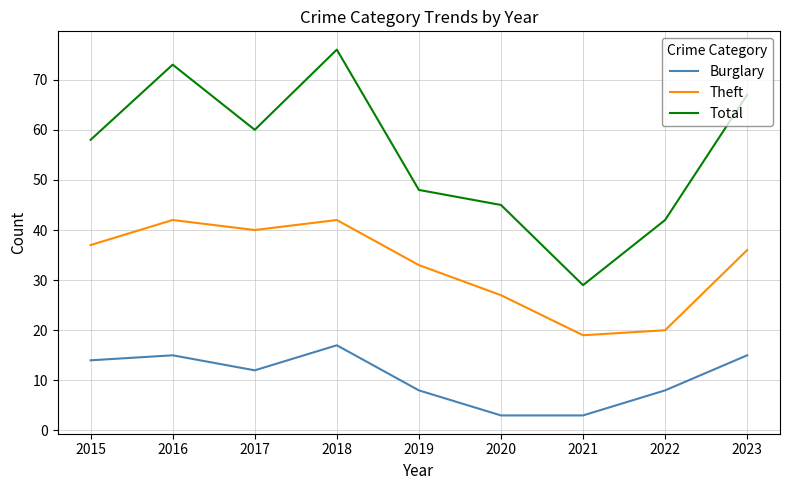

Where is the first local maximum for Theft?

2016